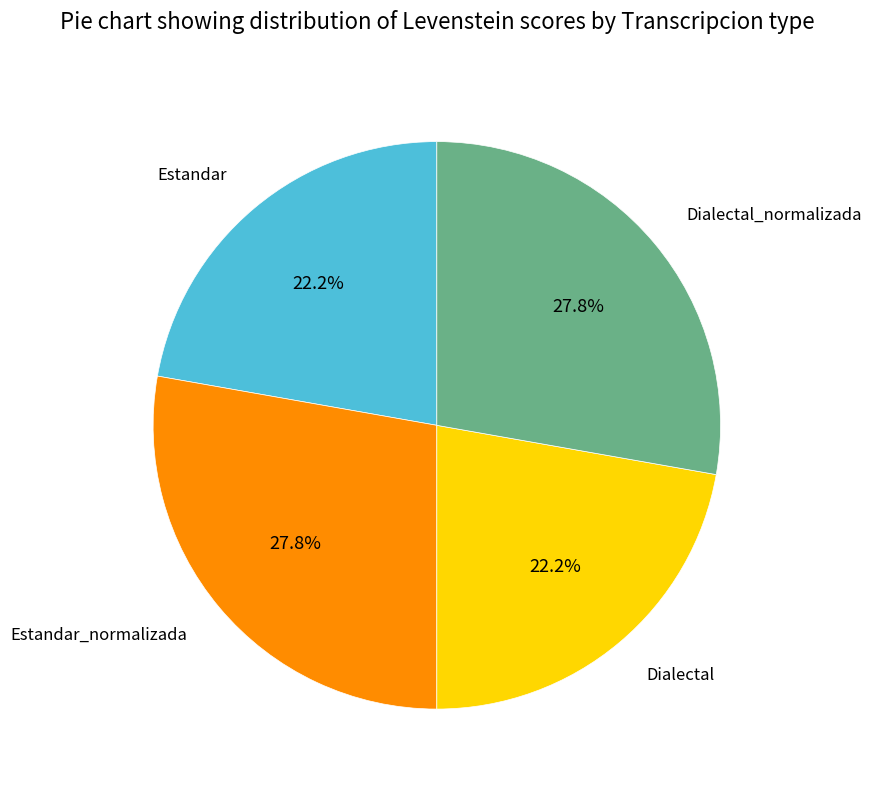

Does any single category account for the majority?

No